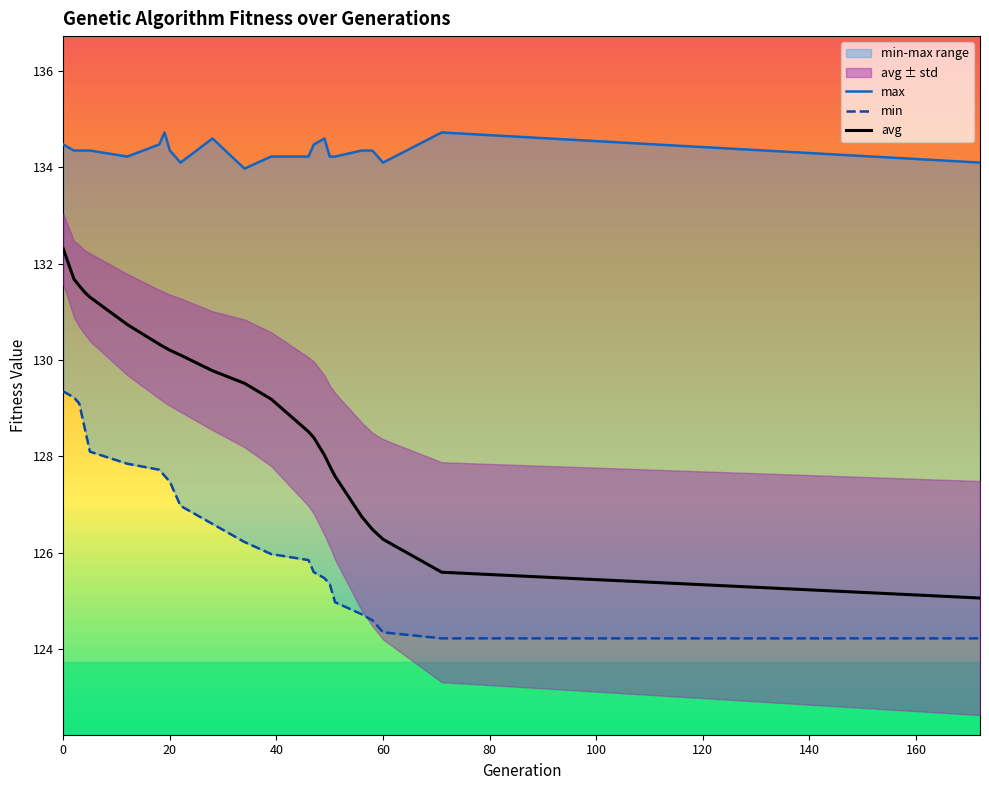

At how many categories does at least one series exceed 125?

23